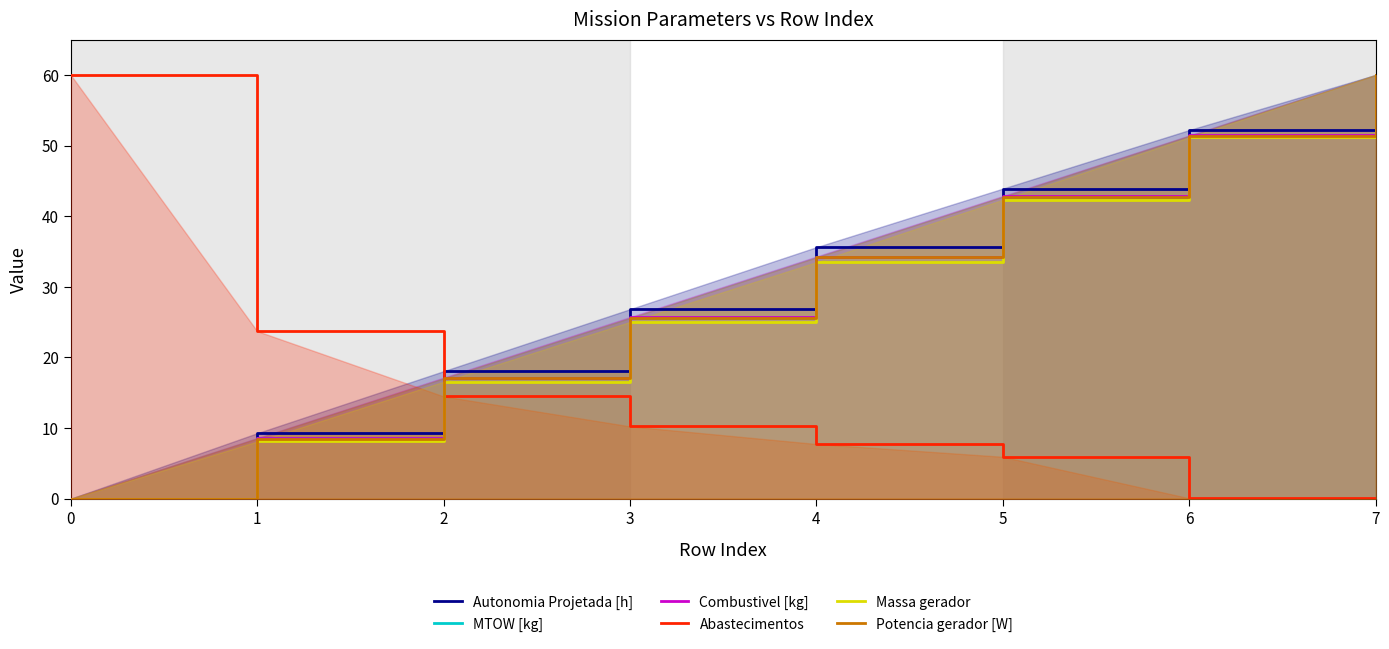

What is the approximate value of Massa gerador at 4?

33.5